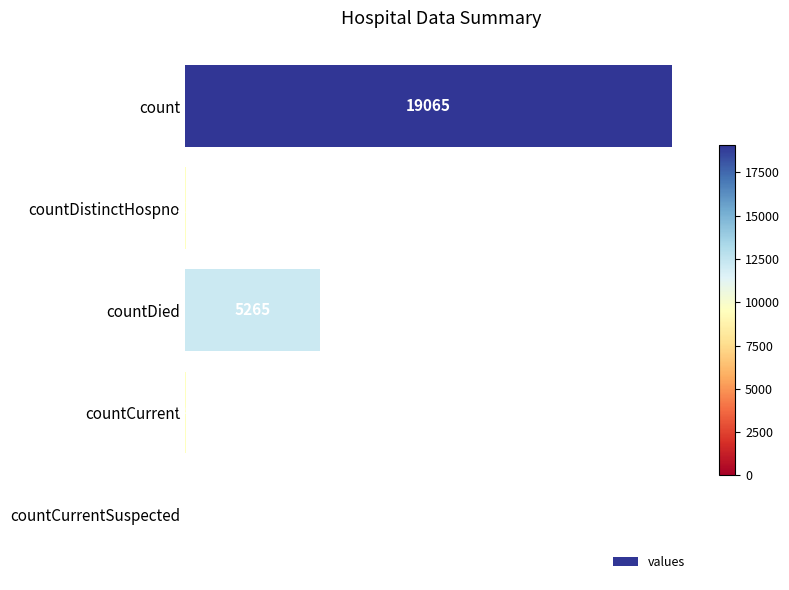

Reading bottom to top, what are all the values shown in this chart?

countCurrentSuspected=0	countCurrent=49	countDied=5265	countDistinctHospno=32	count=19065